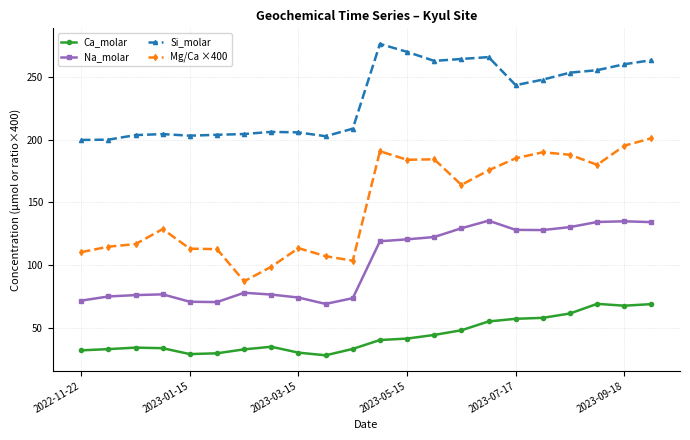

Rank the series by their average value, from highest to lowest.

Si_molar, Mg/Ca ×400, Na_molar, Ca_molar